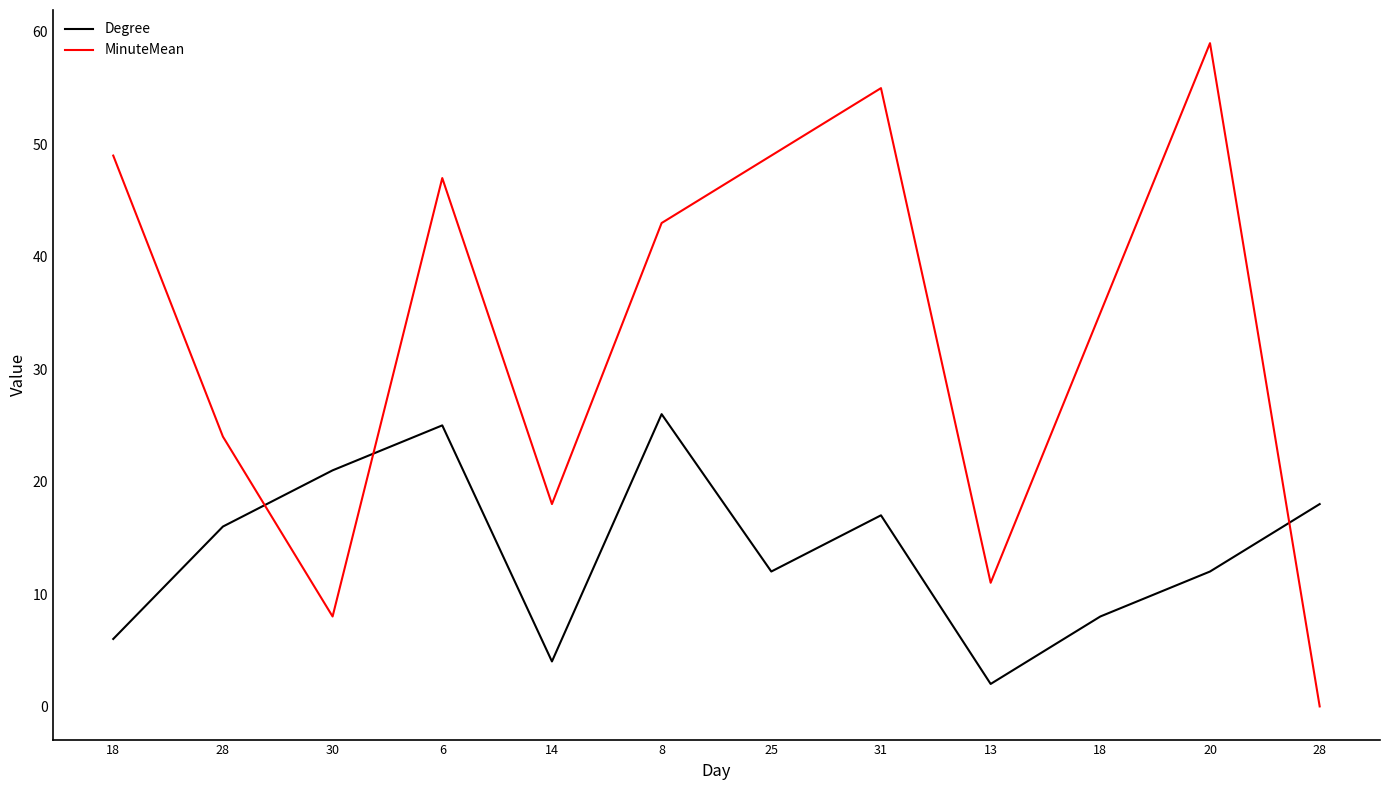

What are all the series names shown in the legend?

Degree, MinuteMean